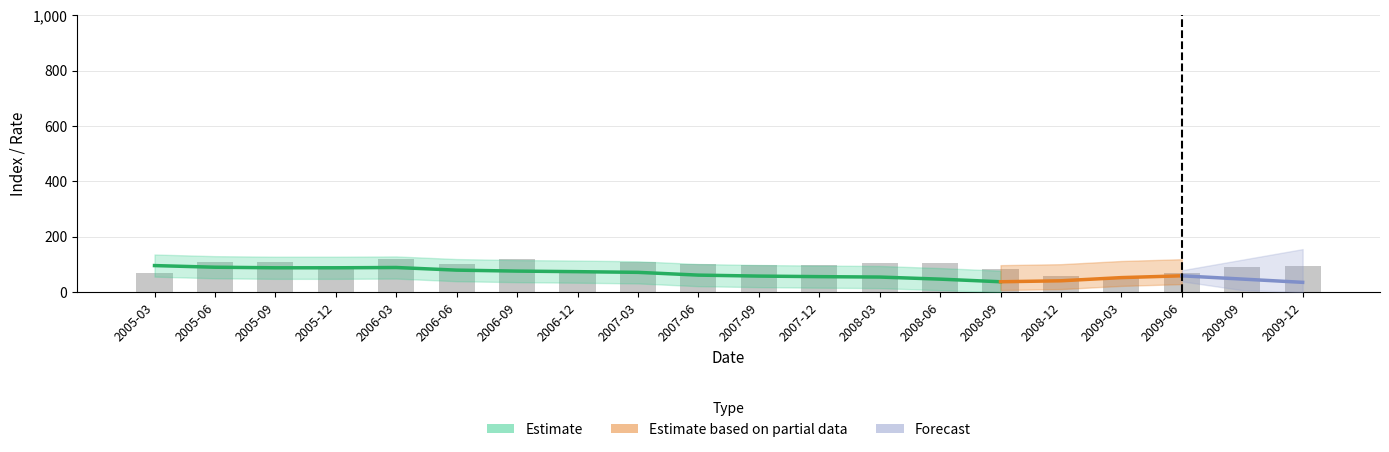

Does the chart contain stacked bars?

No